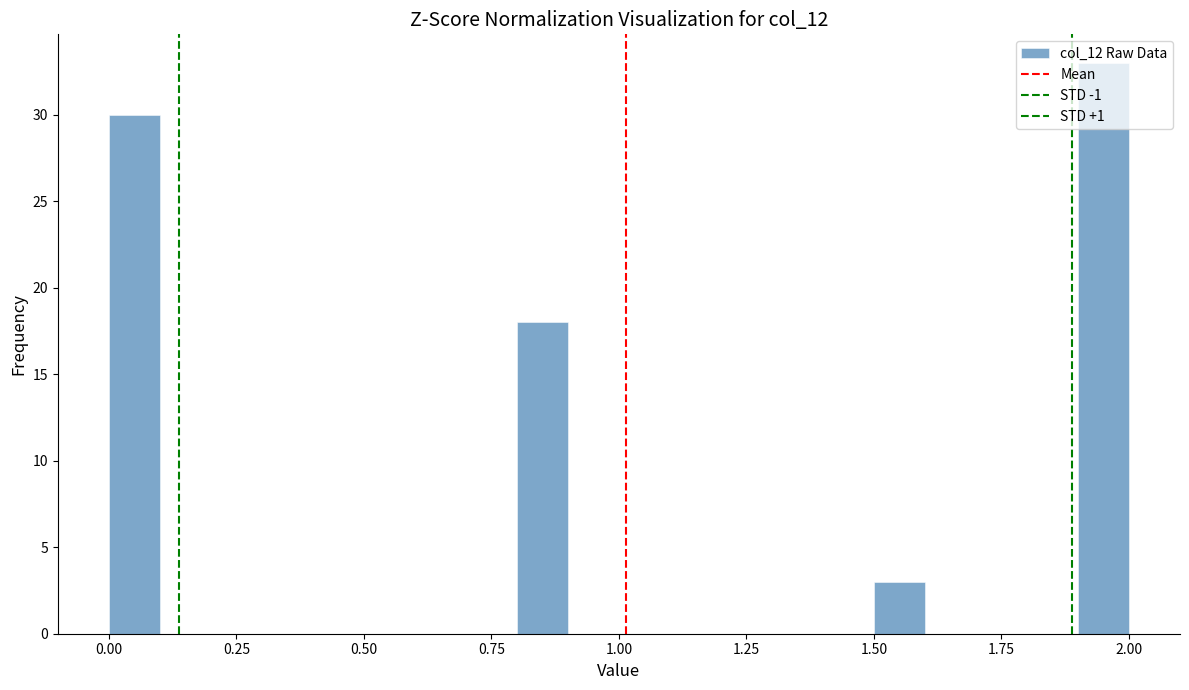

Read against the x-axis, roughly where is the centre of the tallest bar?

1.95